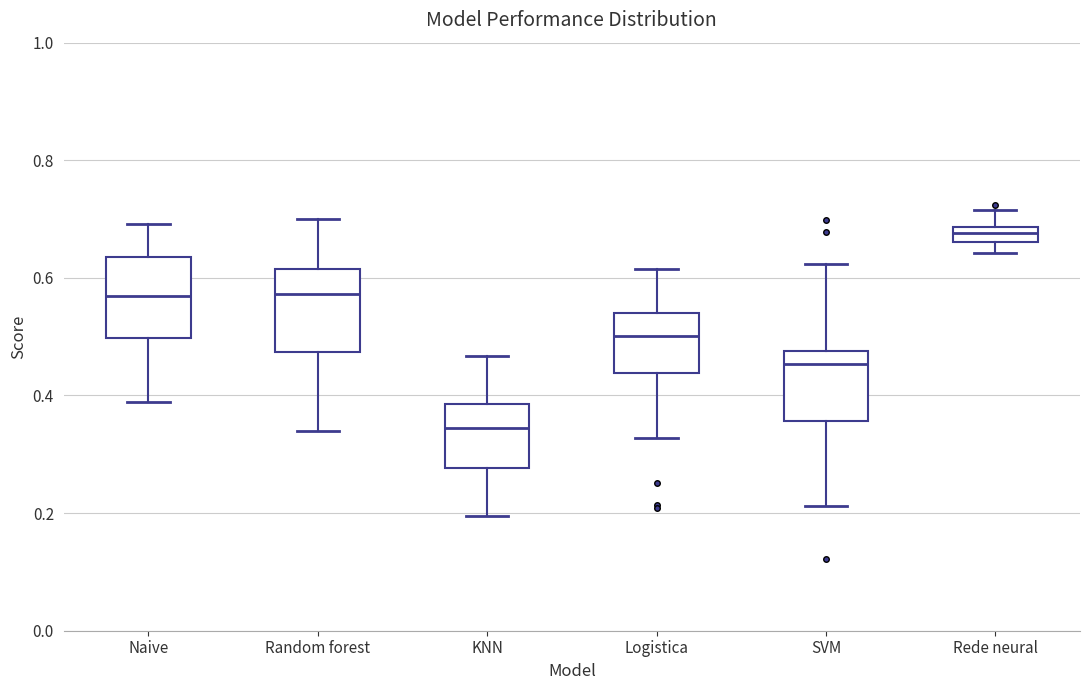

Where is the upper edge of the box for Rede neural on the y-axis? The values are not printed on the chart, so give them approximately, as read against the axis.

0.68